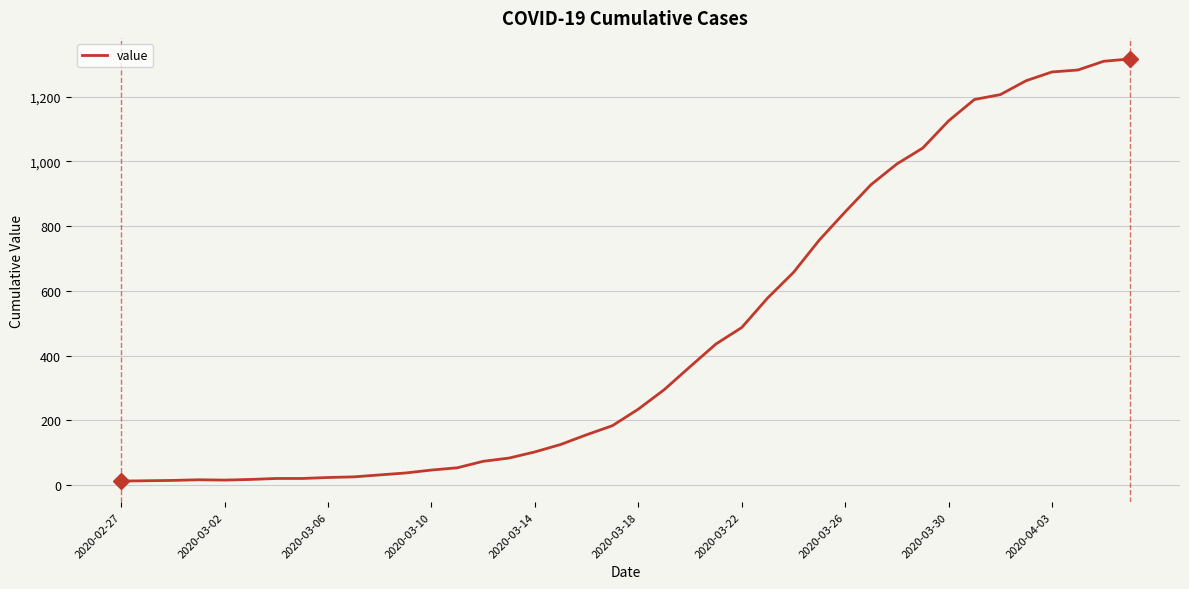

How many series are shown in this chart?

1